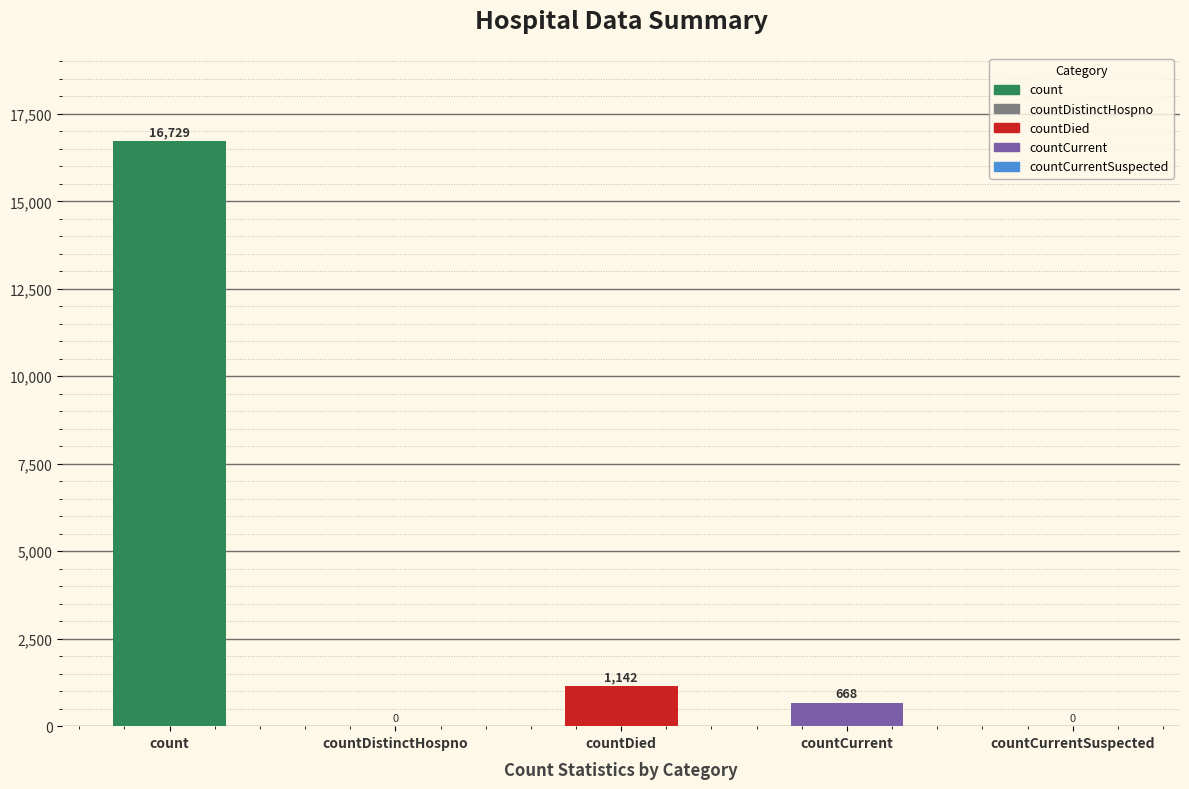

Read the value at countDied, to the nearest 10.

1140